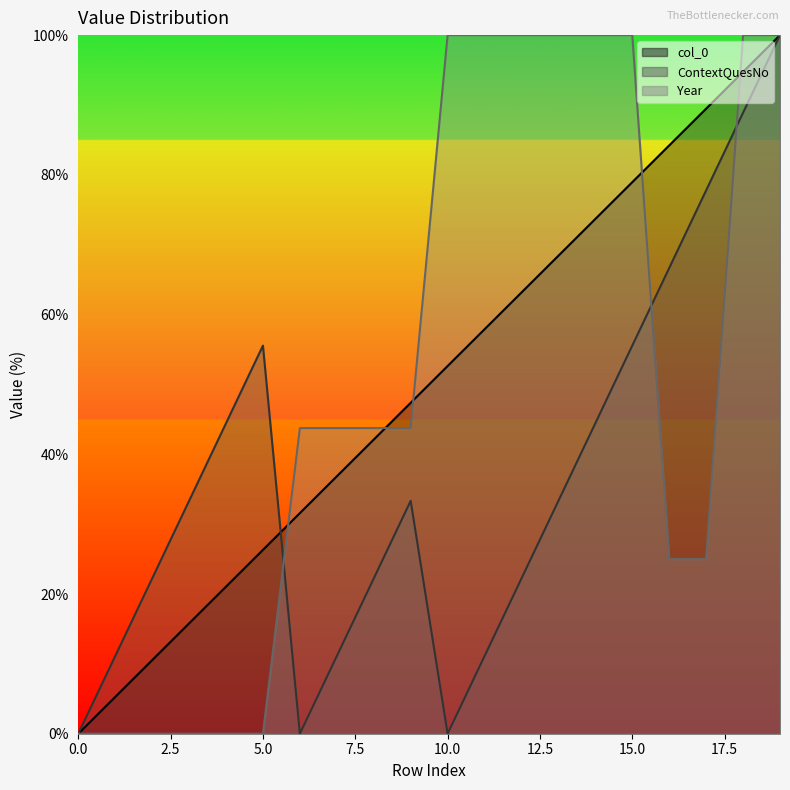

Is the value of col_0 at 19 greater than the value of Year at 3?

Yes